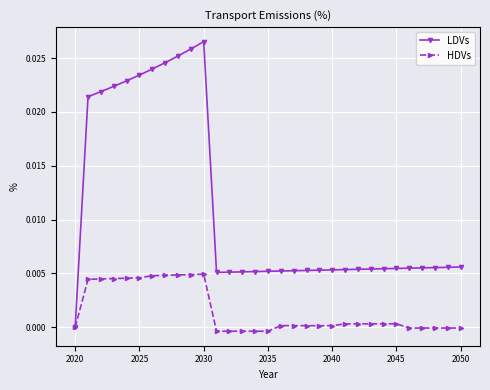

Rank the series by their average value, from lowest to highest.

HDVs, LDVs